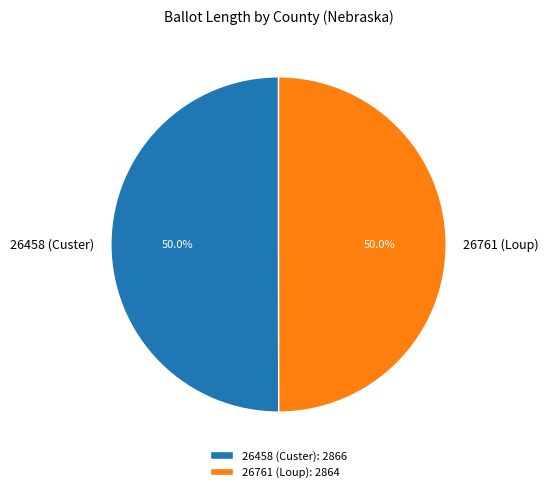

Approximately how many times larger is the value at 26458 (Custer) compared to 26761 (Loup)?

1.0